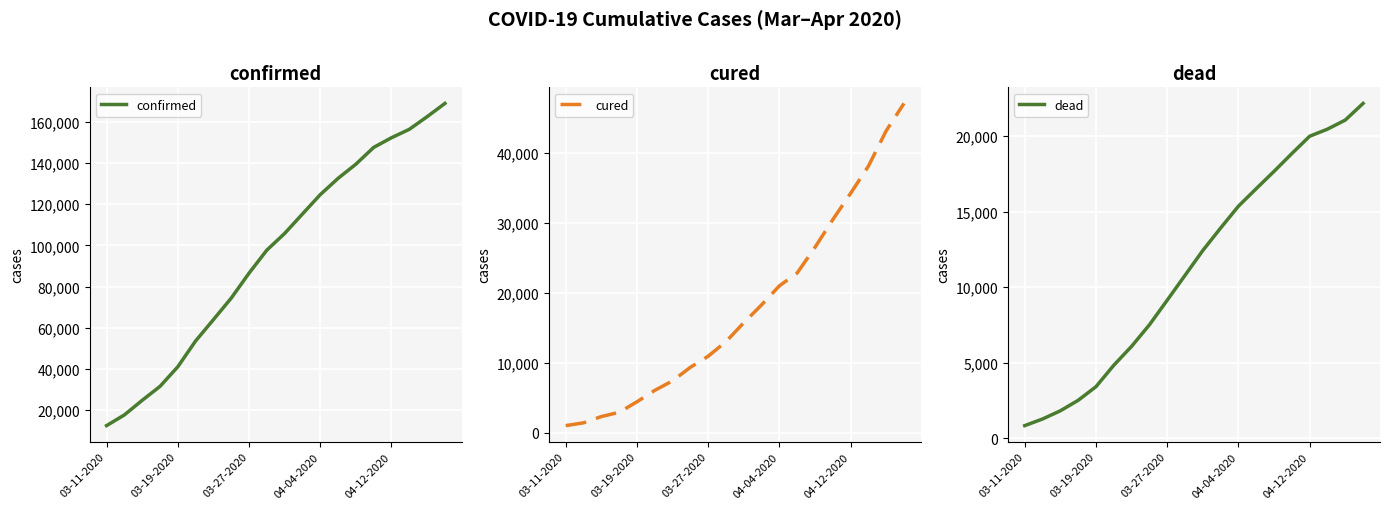

Reading left to right, transcribe all the data shown in this chart.

confirmed: 12462	17660	24747	31506	41035	53578	63927	74386	86498	97689	105792	115242	124632	132547	139422	147577	152271	156363	162488	168941
cured: 1045	1439	2335	2941	4440	6072	7432	9362	10950	13030	15729	18278	20996	22837	26491	30455	34211	38092	43146	47055
dead: 827	1266	1809	2503	3405	4825	6077	7503	9134	10779	12428	13915	15362	16523	17669	18849	19996	20465	21067	22170